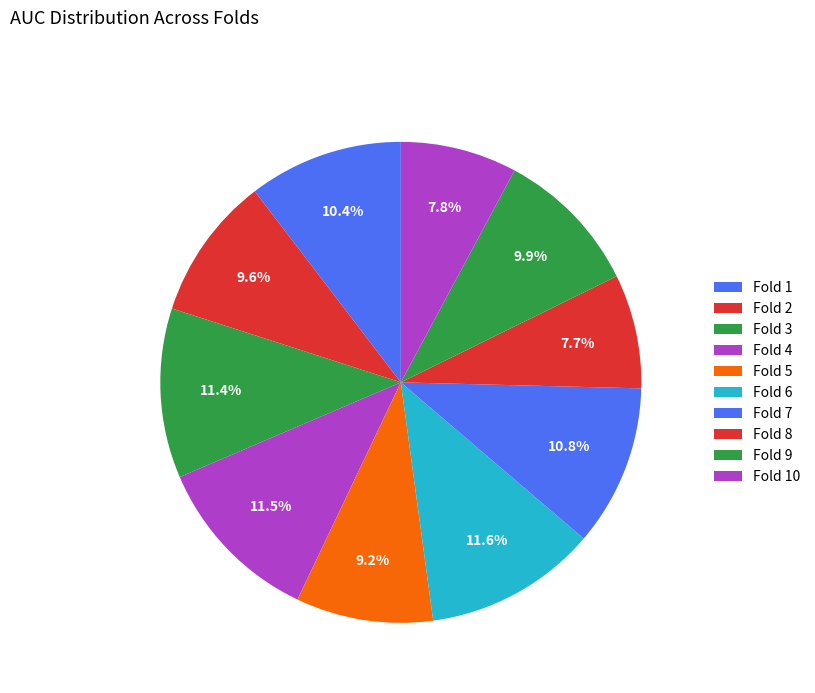

To the nearest percent, what is the difference between the largest and smallest slice percentages?

4%